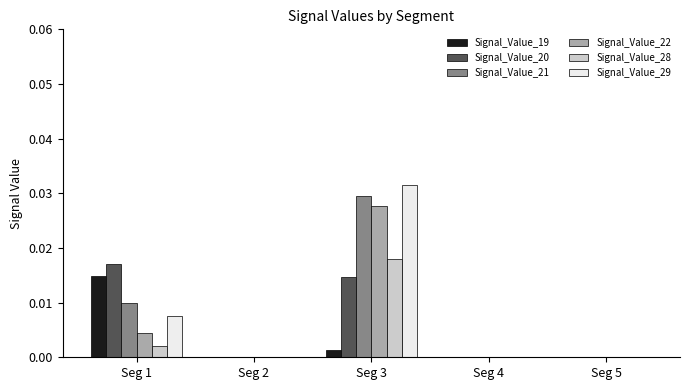

At which label does Signal_Value_20 reach its peak?

Seg 1